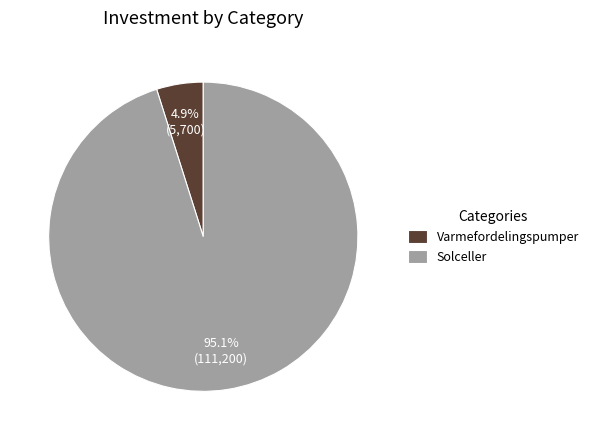

The Solceller slice represents 95% of the pie. True or false?

True